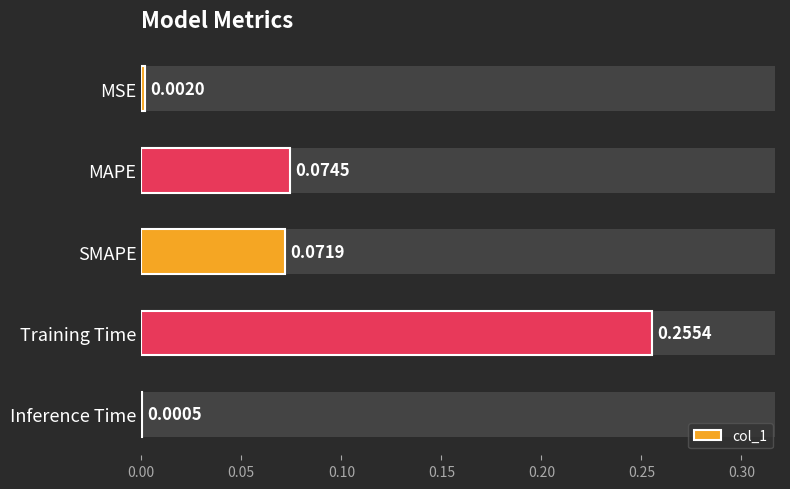

What is the sum of all values?

0.4